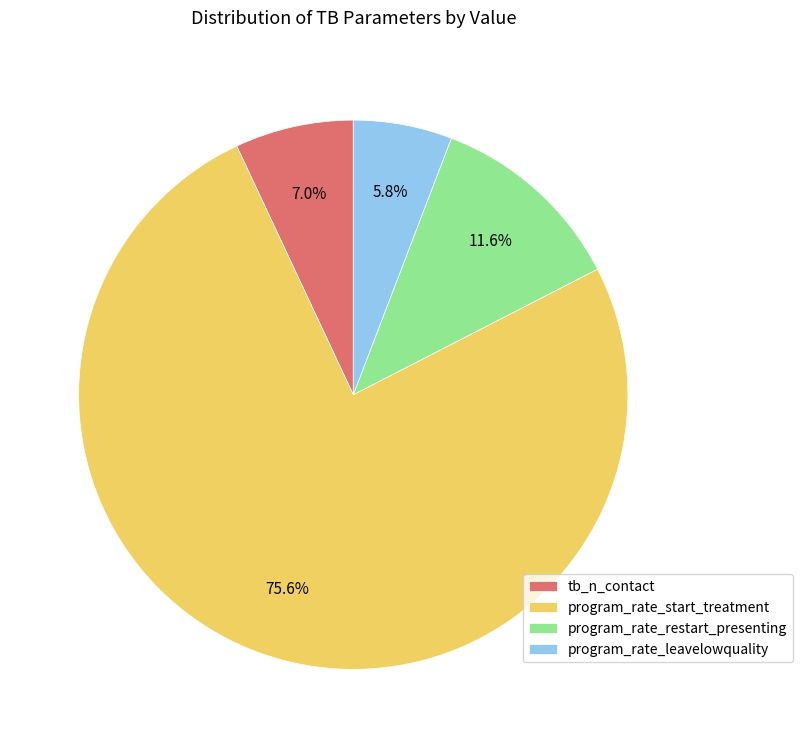

To the nearest percent, what is the combined percentage of program_rate_leavelowquality and tb_n_contact?

13%